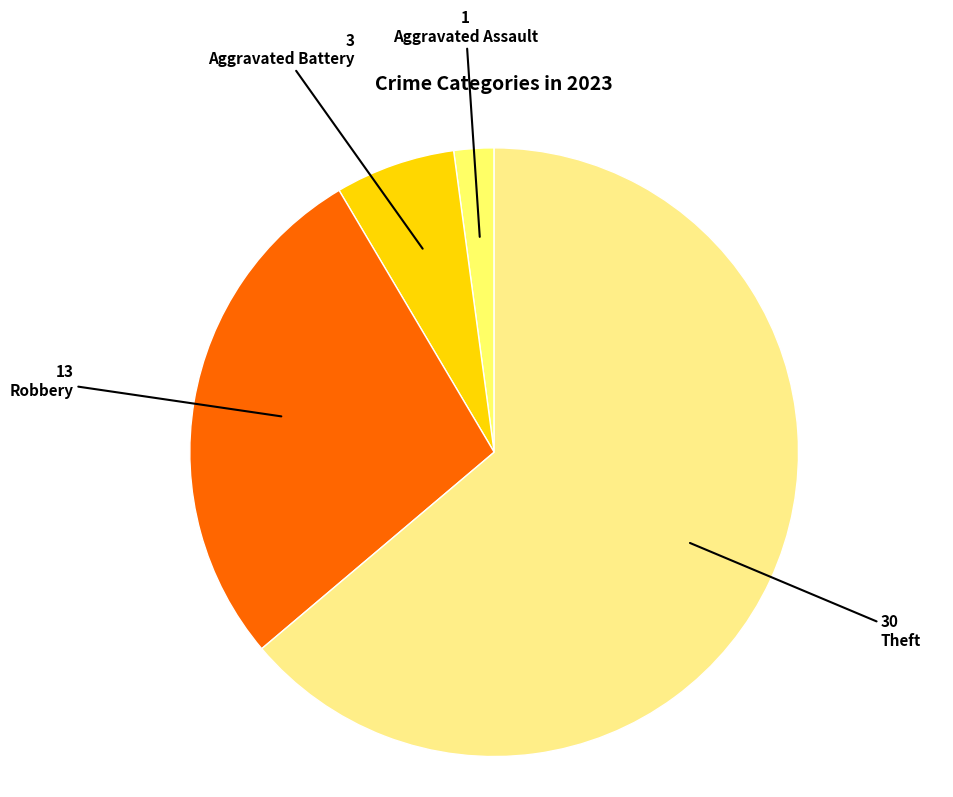

Count the number of slices in the pie.

4